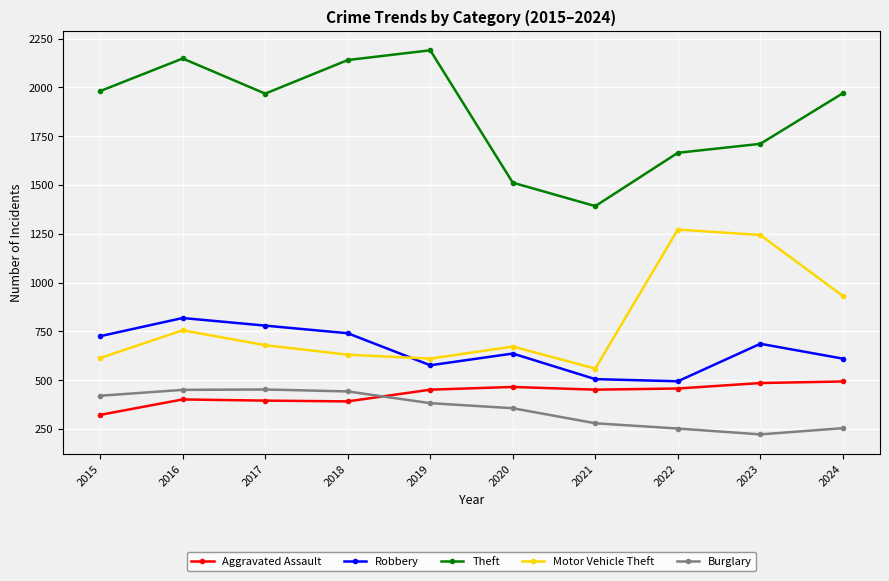

What is the total value across all series at 2018?

4347